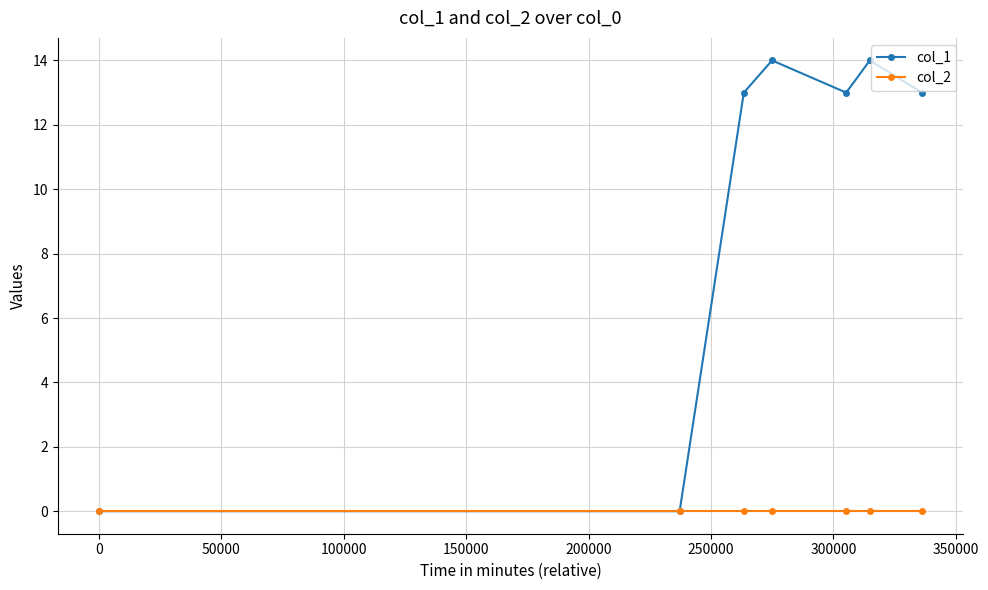

What is the maximum value shown in the chart?

14